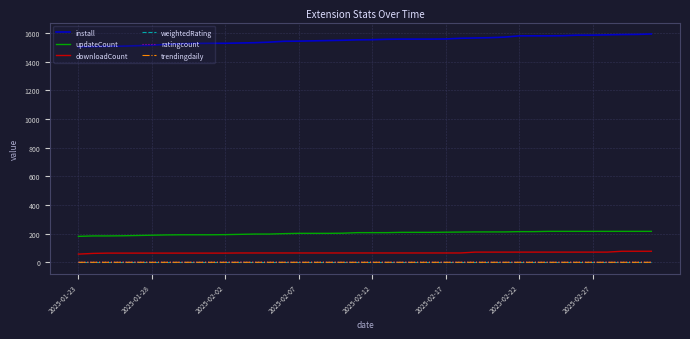

True or false: install and downloadCount intersect in this chart.

False